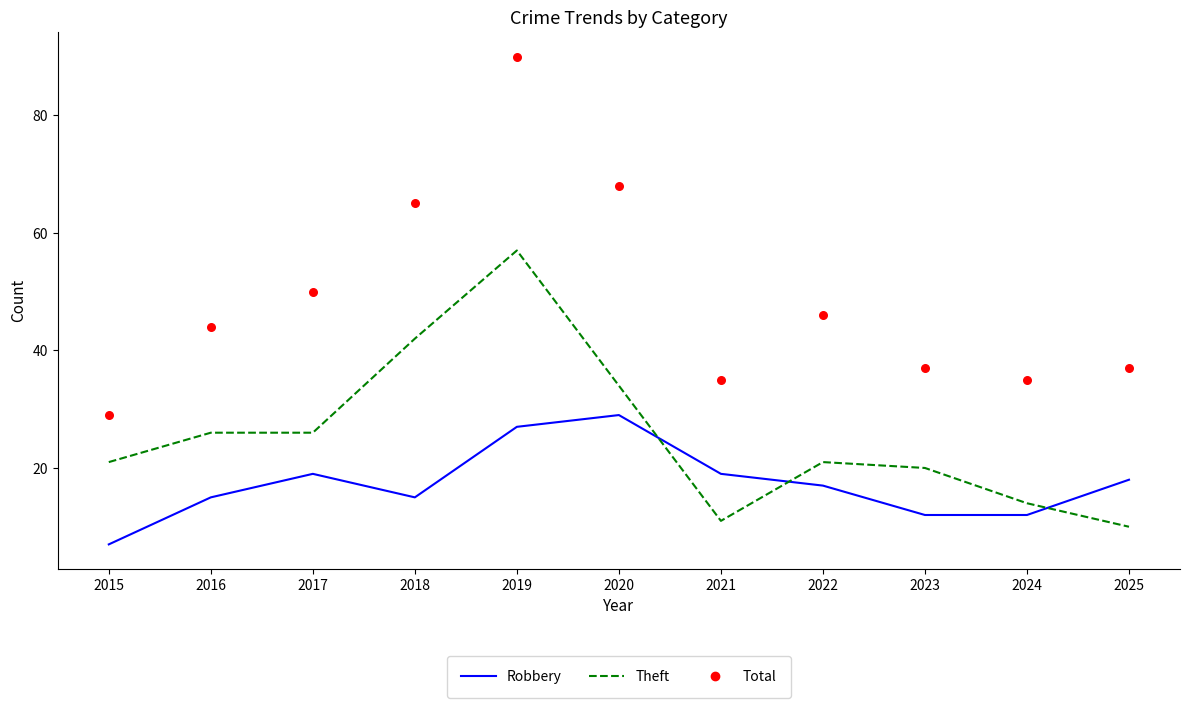

Which series contains the highest Y value?

Total